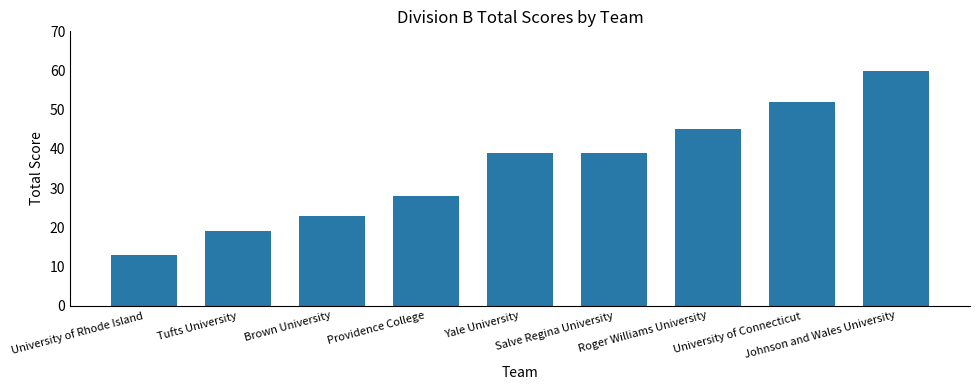

Approximately how many times larger is the value at University of Connecticut compared to Brown University?

2.3